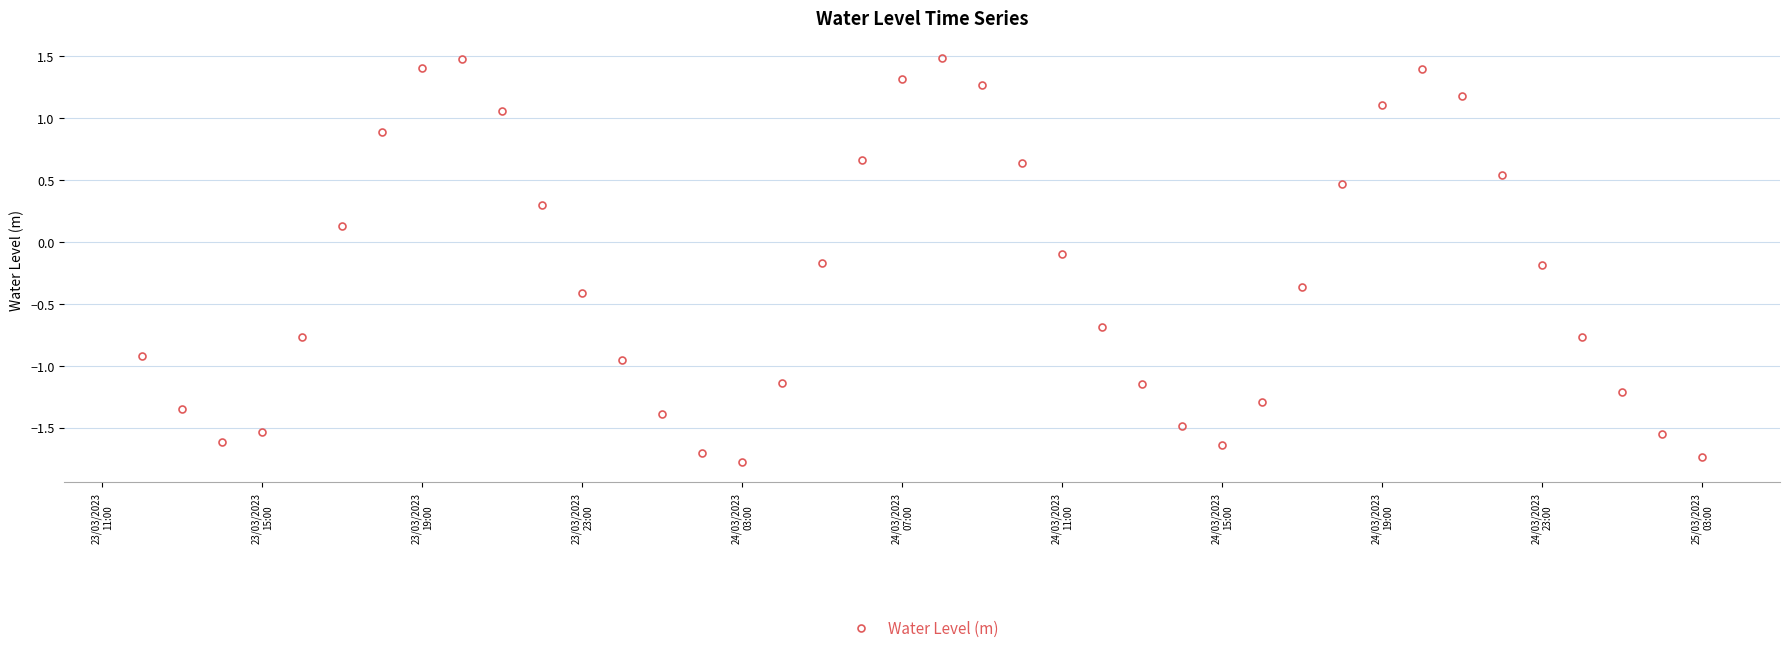

What is the value of the 16th point from the left?

-1.8